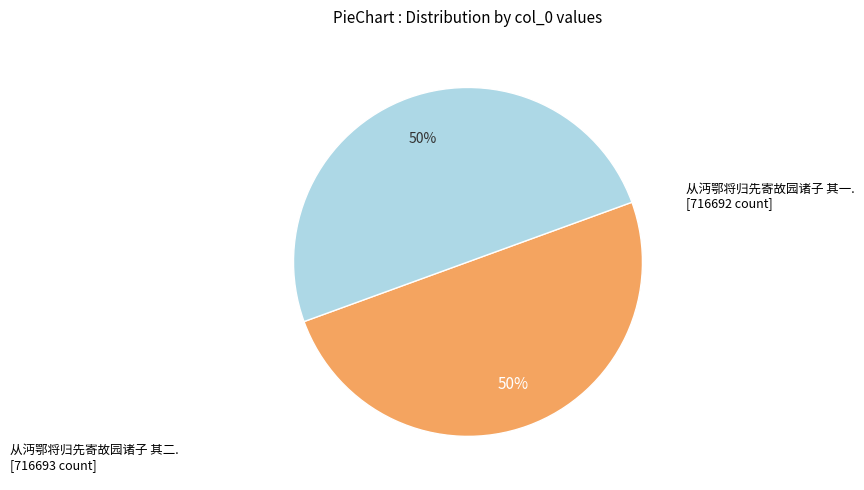

To the nearest percent, what is the average slice percentage?

50%